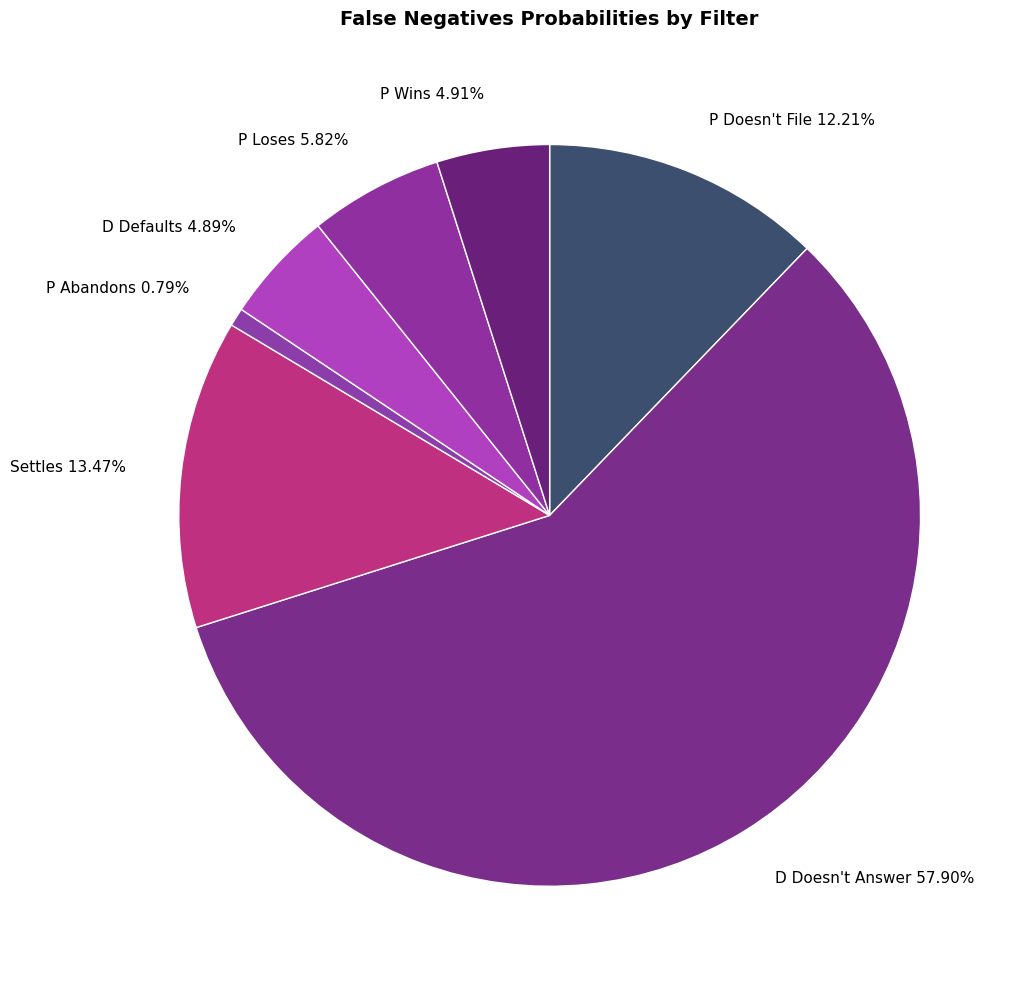

Does D Doesn't Answer represent more than half of the total?

Yes